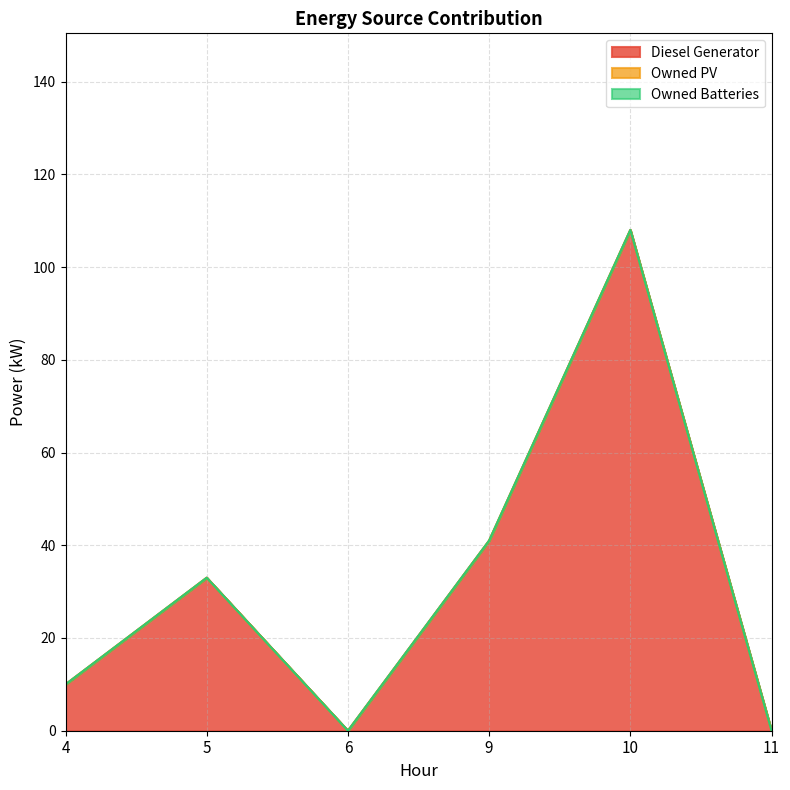

Which label corresponds to the smallest value in the chart?

6